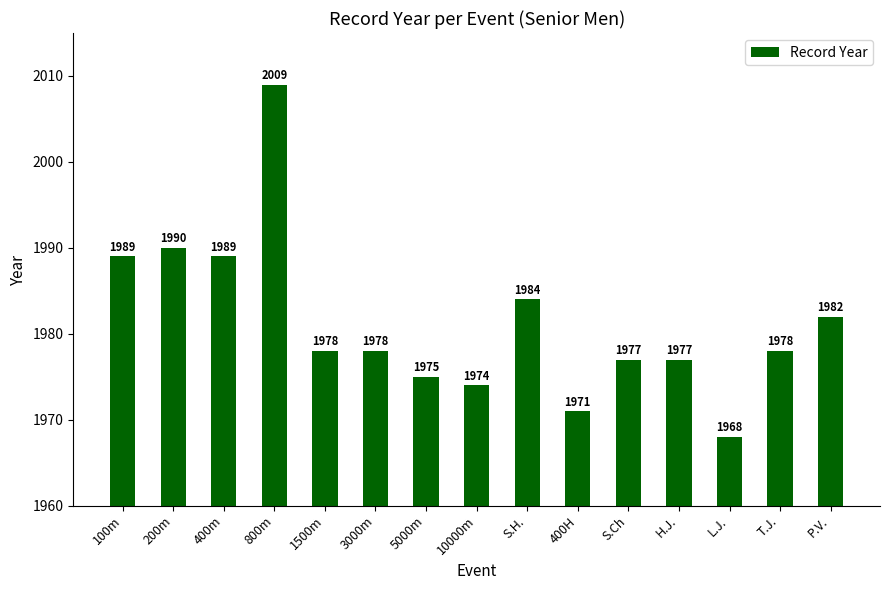

Where does the data first go above 1978?

100m